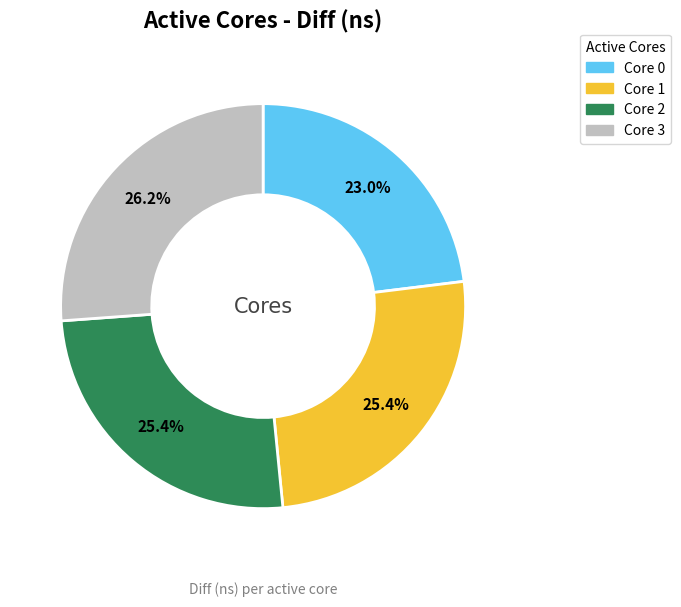

Count the number of slices in the pie.

4